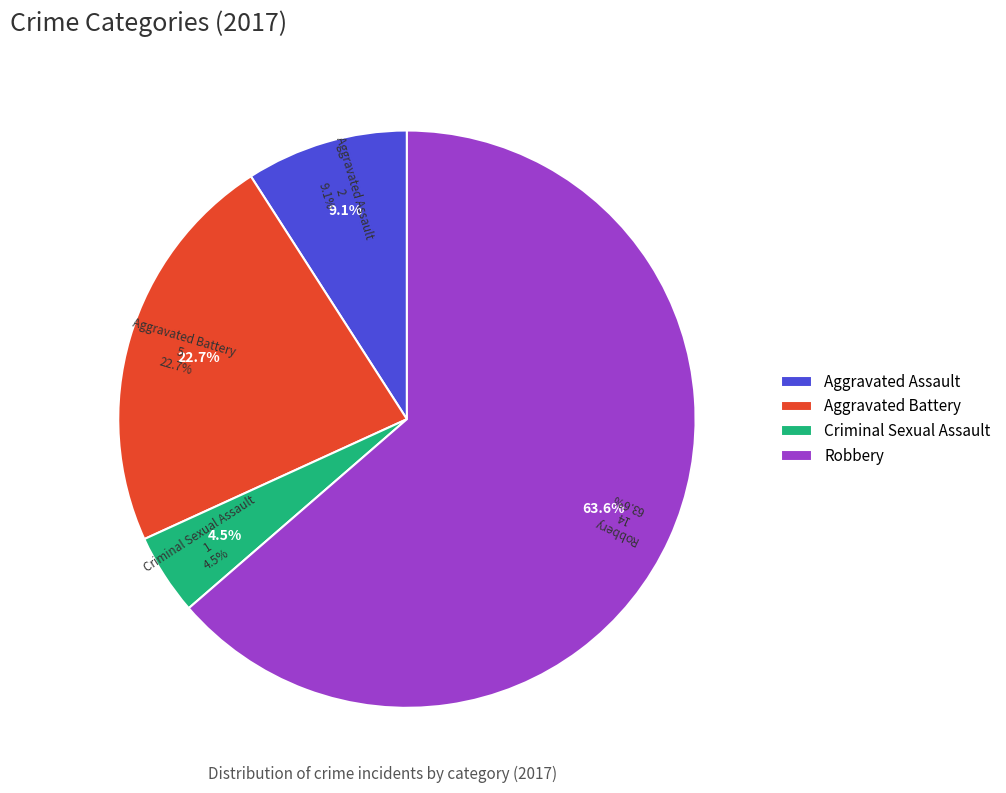

What is the largest slice in the pie chart?

Robbery